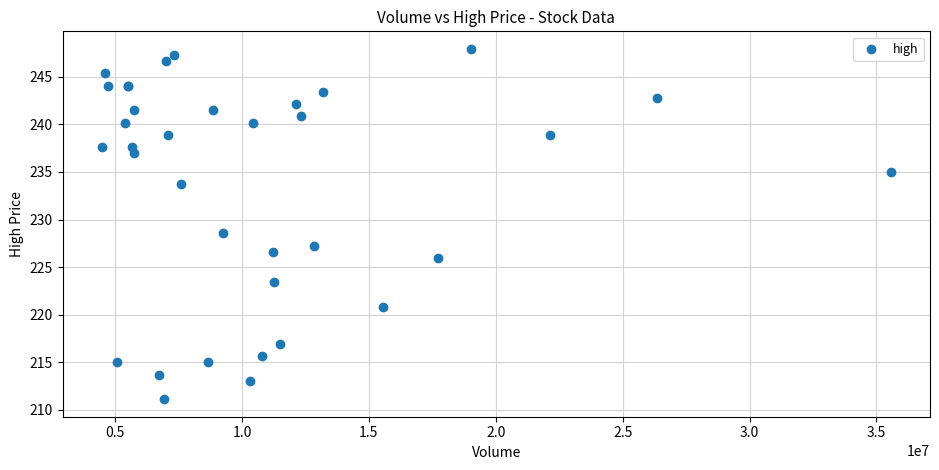

What Y value in the scatter plot is closest to 229?

228.6